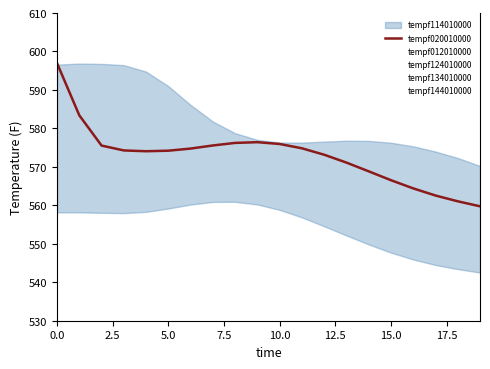

Reading left to right, extract all data points from this chart.

596.9	583.4	575.5	574.3	574.1	574.2	574.8	575.6	576.2	576.4	575.9	574.8	573.2	571.1	568.8	566.5	564.4	562.6	561.0	559.8